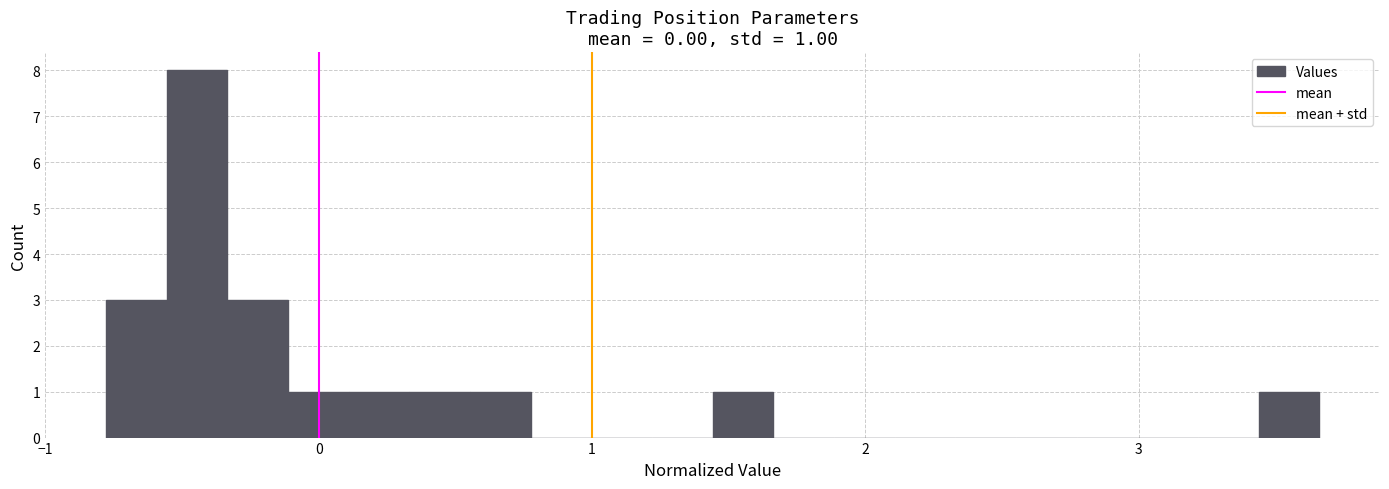

Read against the x-axis, roughly where is the centre of the tallest bar?

-0.4